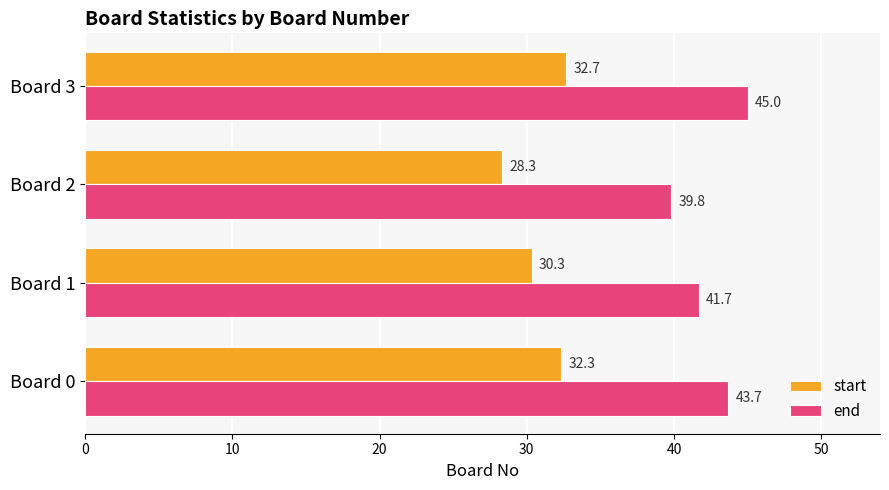

Read the start value at Board 2.

28.3